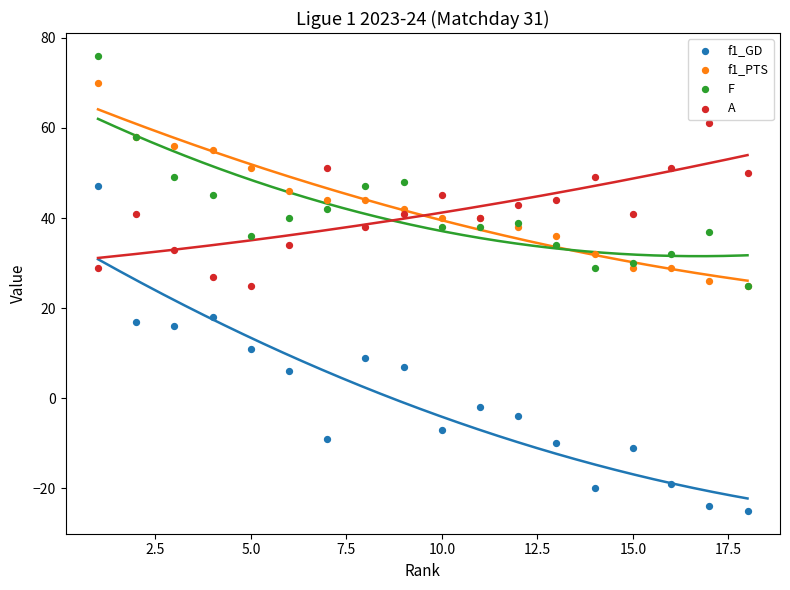

Which series has the largest Y range (max minus min)?

f1_GD